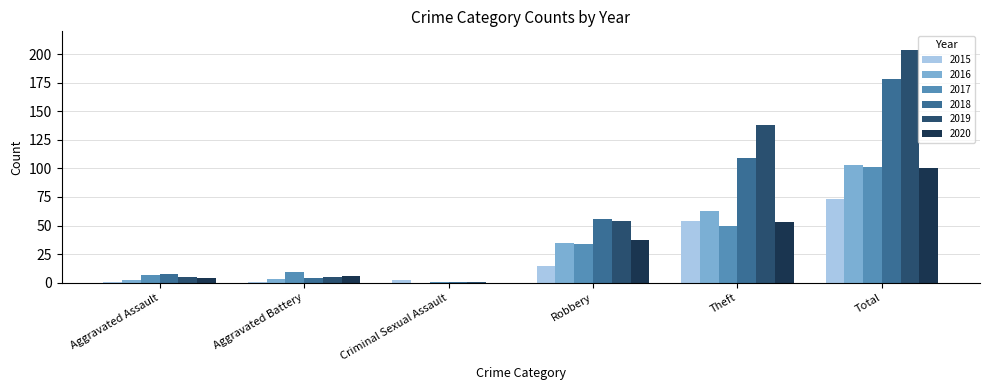

Does the chart contain stacked bars?

No